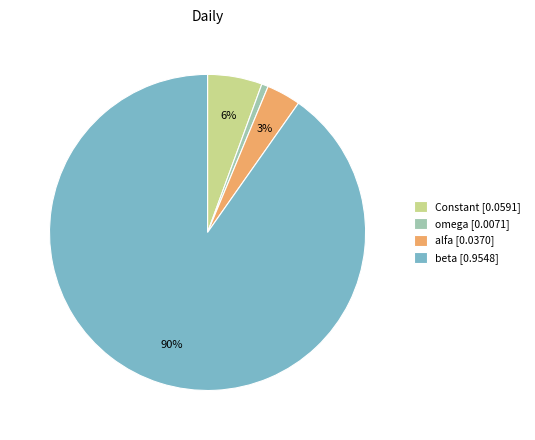

Does alfa represent more than half of the total?

No